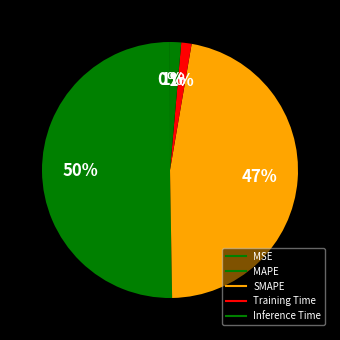

How many segments does this pie chart have?

5